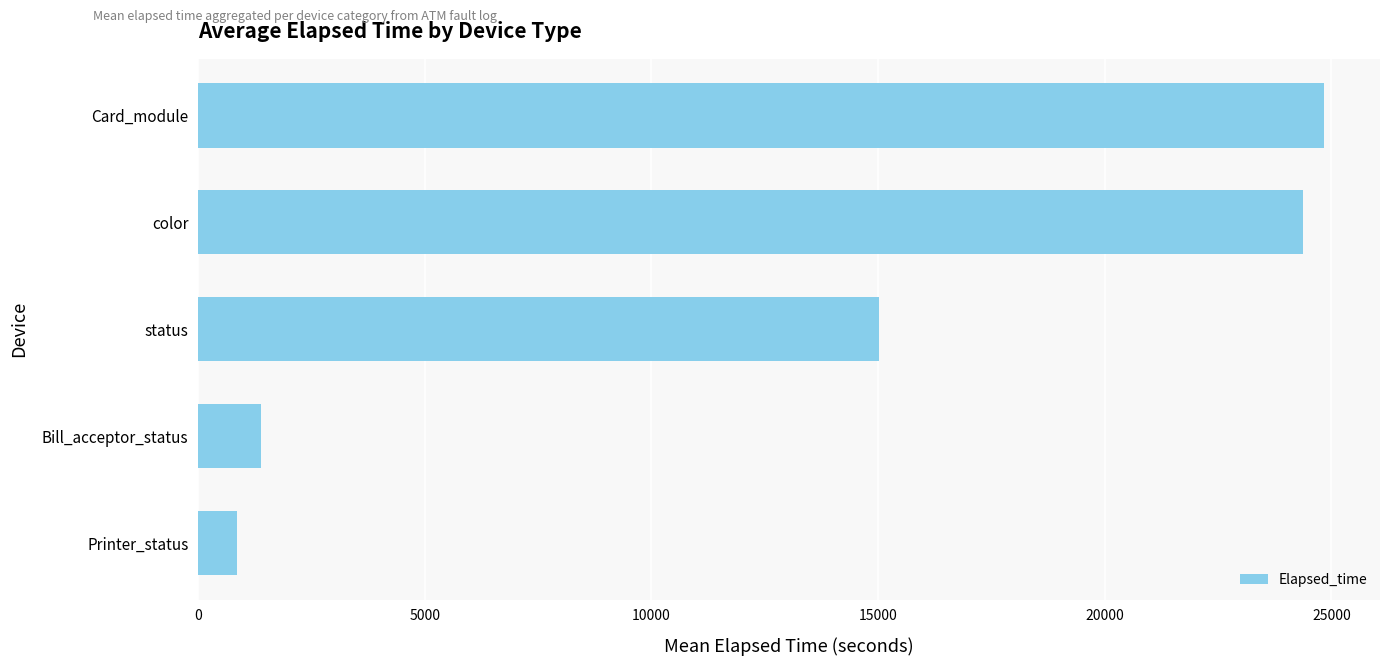

Reading top to bottom, what are all the values shown in this chart?

24832.1	24379.0	15019.6	1392.1	846.0